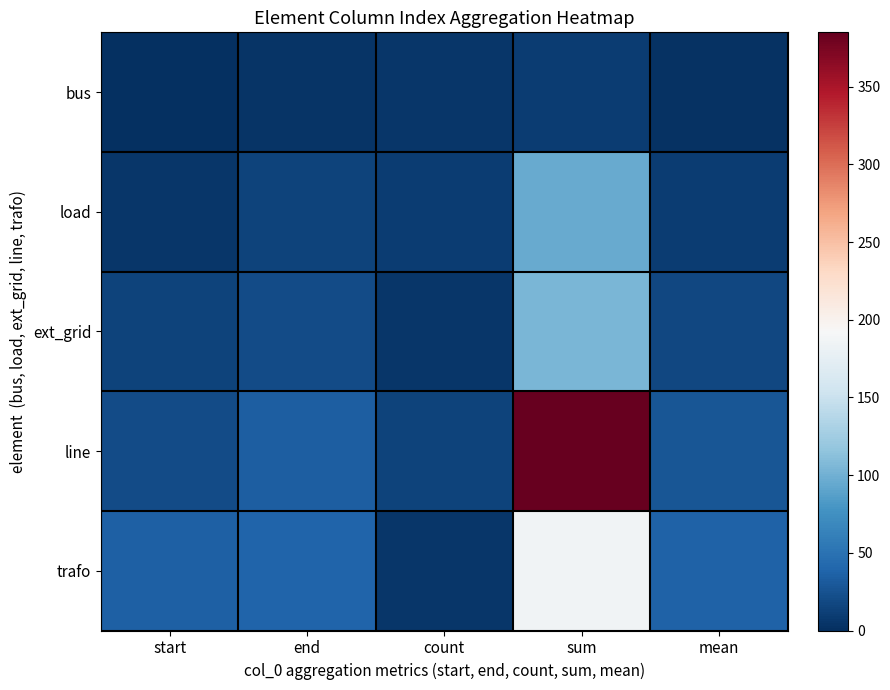

Which has a higher value, mean or end?

end